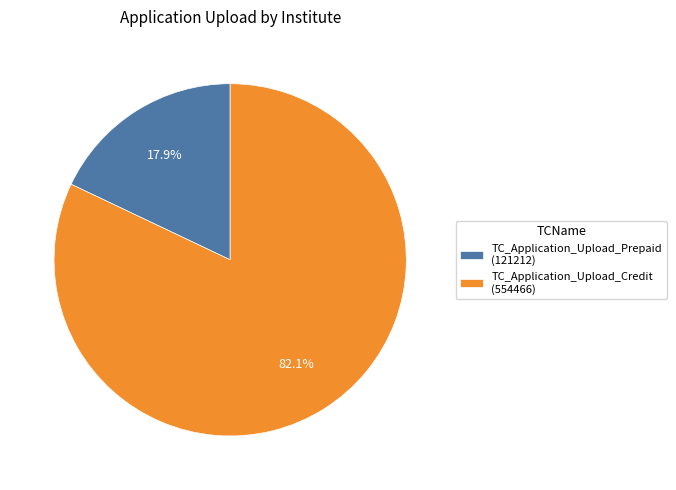

How many slices are in this pie chart?

2